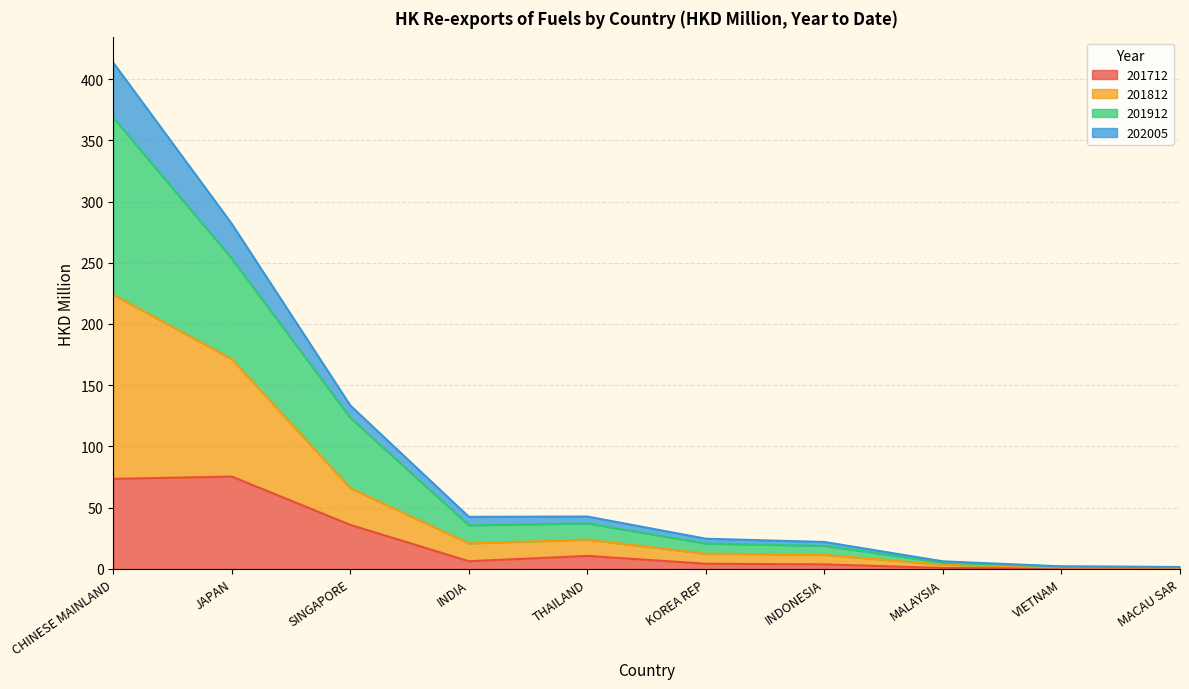

What is the total value across all series at KOREA REP?

24.7